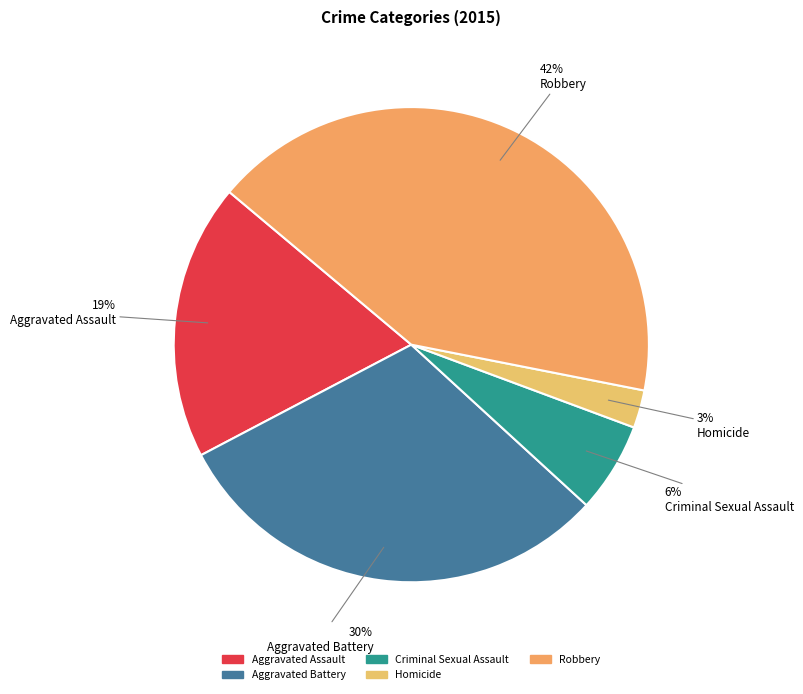

Approximately how many times larger is the value at Criminal Sexual Assault compared to Robbery?

0.1